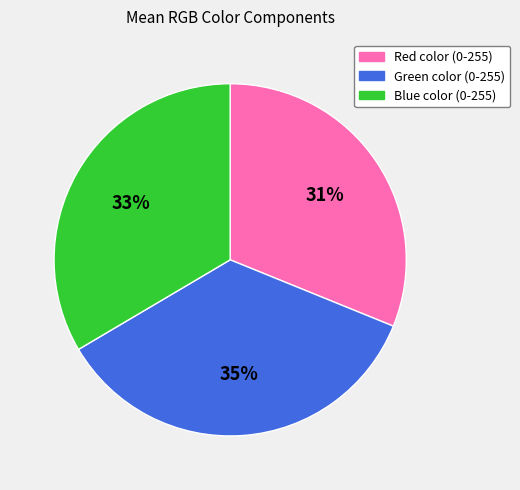

What is the smallest slice in the pie chart?

Red color (0-255)